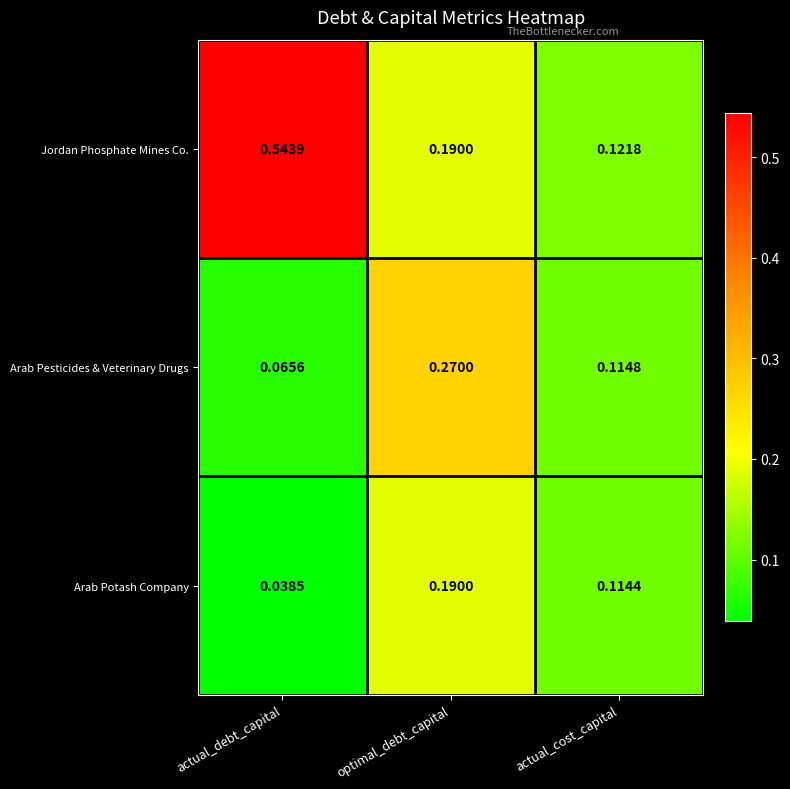

Rank the series by their maximum value, from lowest to highest.

Arab Potash Company, Arab Pesticides & Veterinary Drugs, Jordan Phosphate Mines Co.